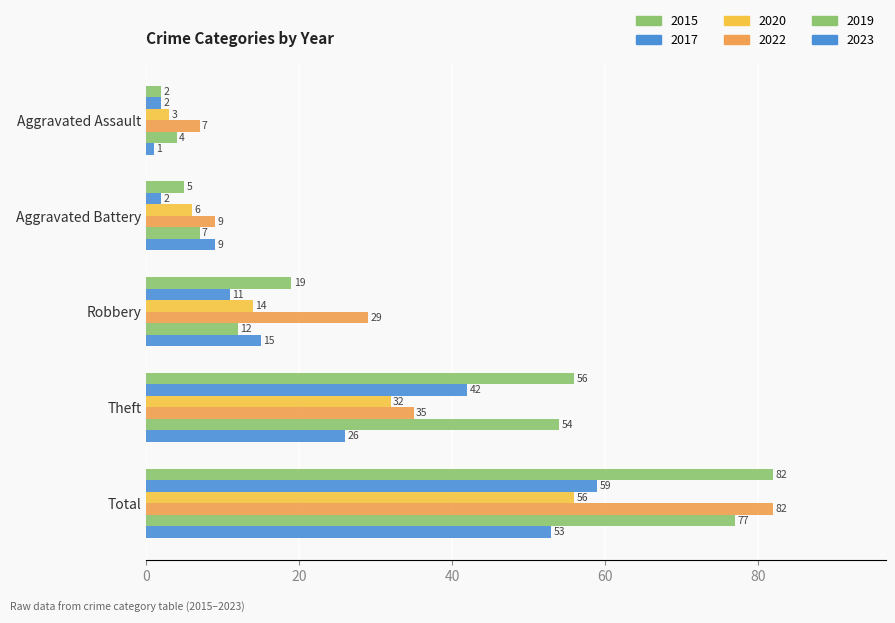

True or false: 2020 has a value of 43 at Theft.

False